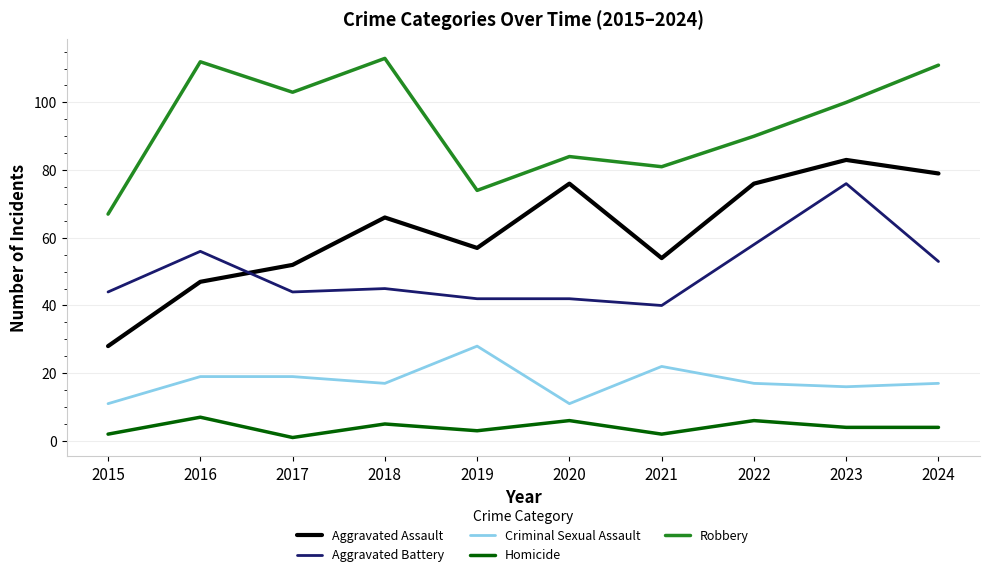

What is the maximum value for Aggravated Assault?

83